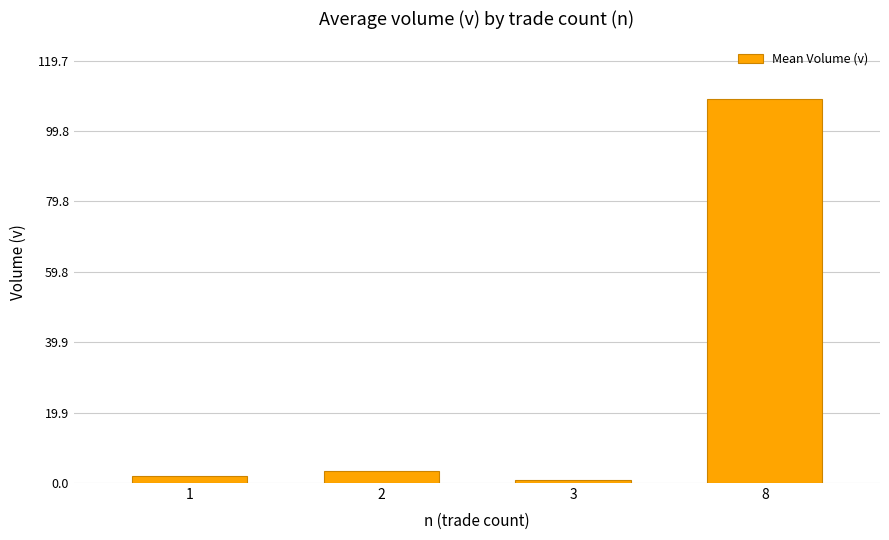

The value at 8 is 193.0. True or false?

False